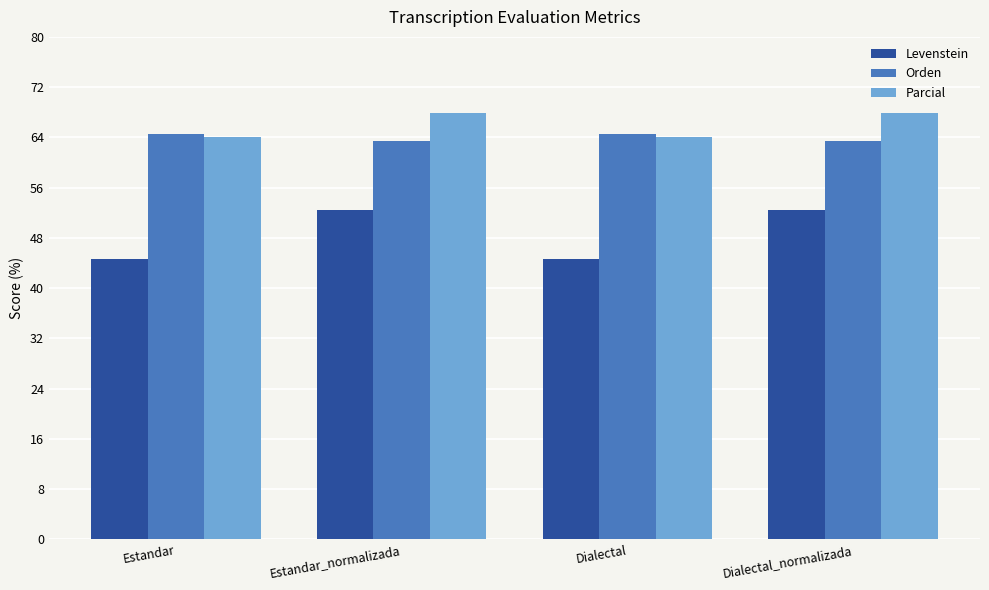

What is the smallest value displayed?

44.7